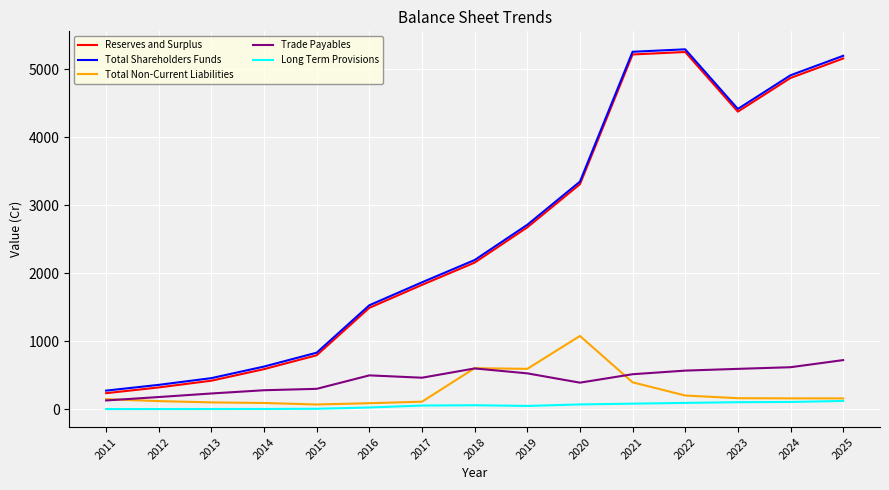

True or false: Reserves and Surplus and Long Term Provisions intersect in this chart.

False